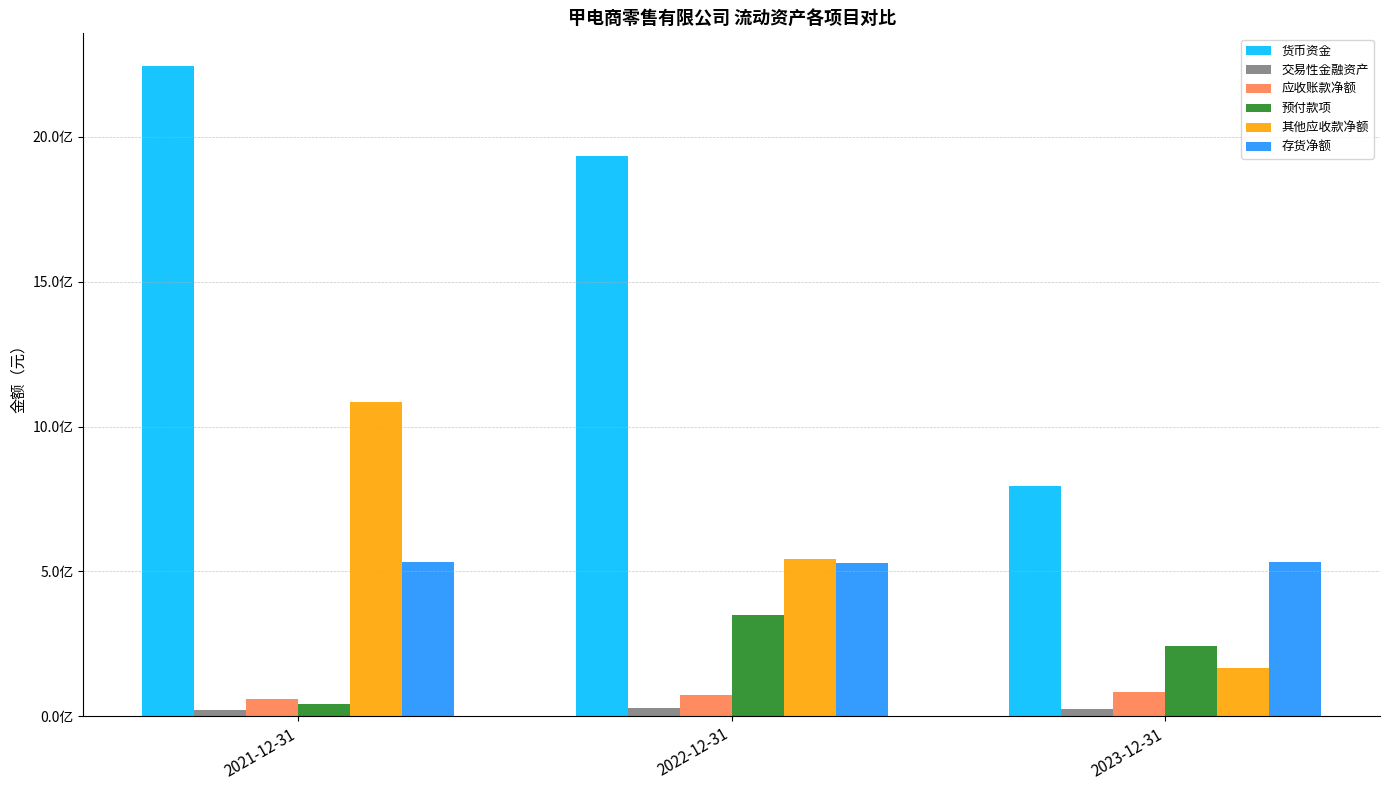

What are all the series names shown in the legend?

货币资金, 交易性金融资产, 应收账款净额, 预付款项, 其他应收款净额, 存货净额